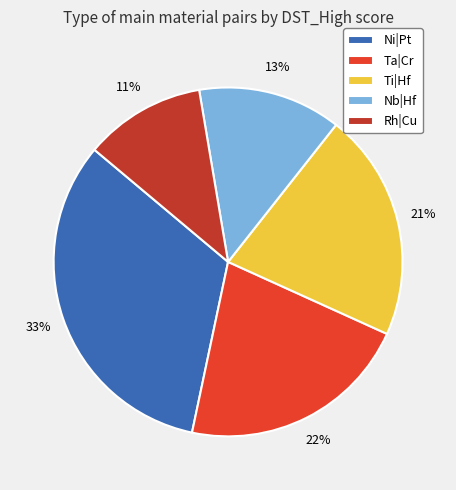

Between Nb|Hf and Ta|Cr, which is larger?

Ta|Cr